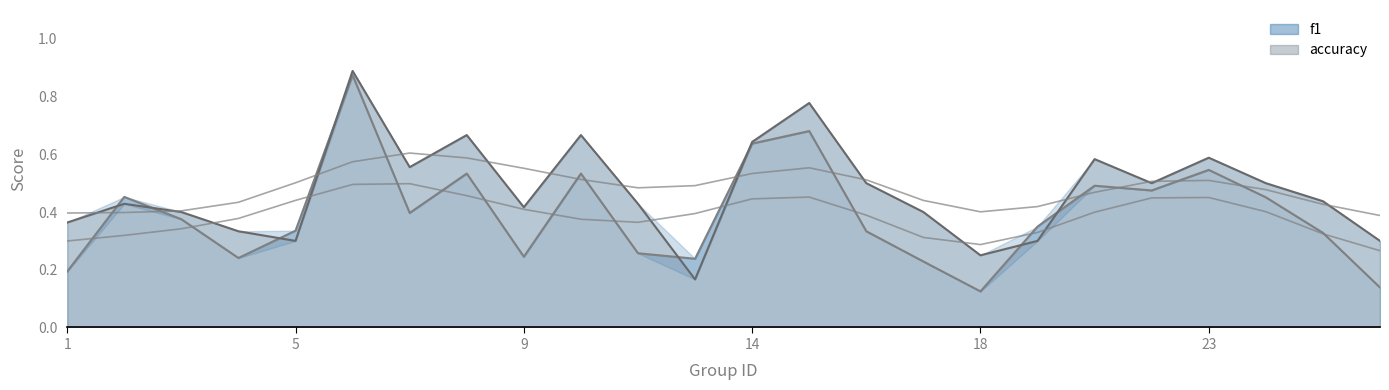

Which series has the largest total across all categories?

accuracy